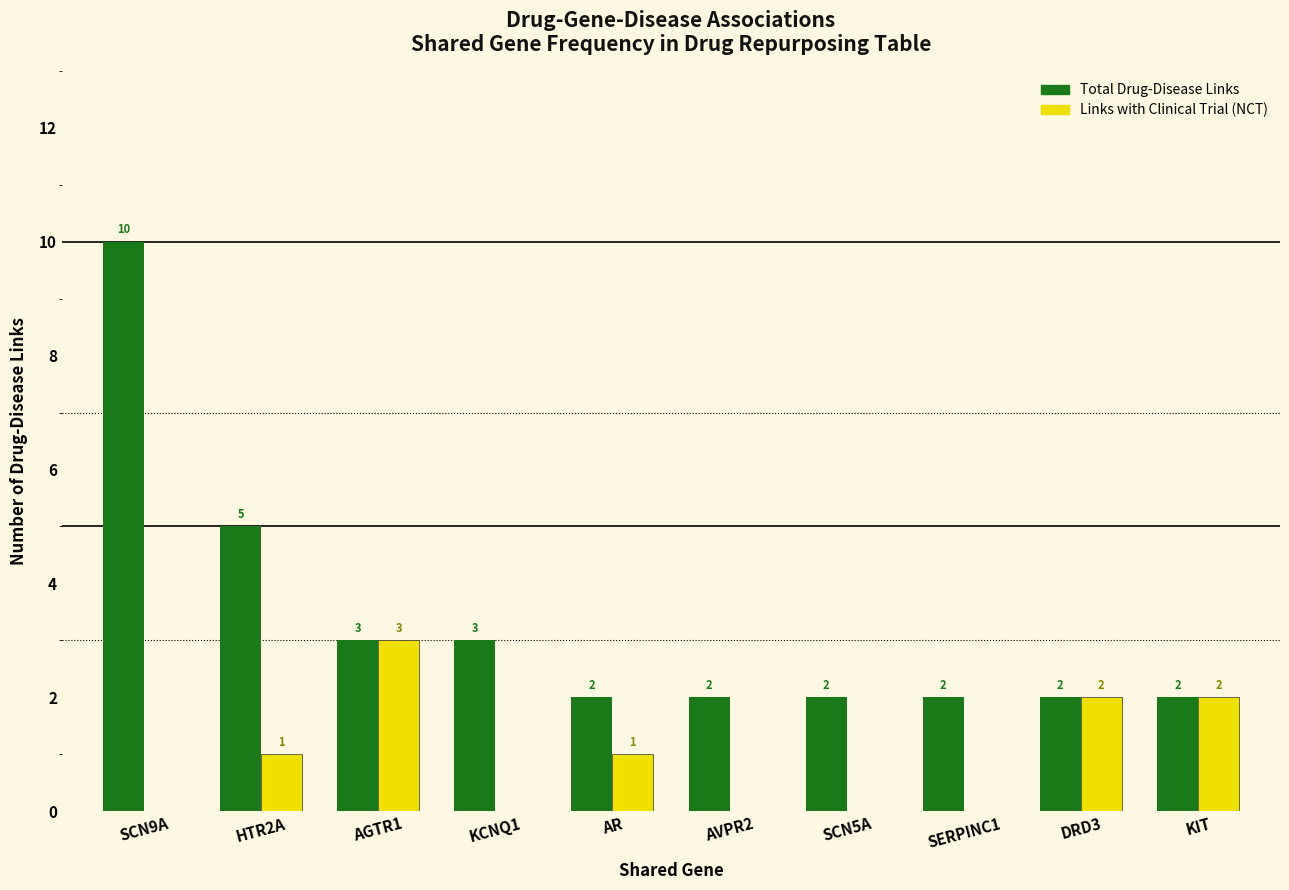

Count the number of data series in this chart.

2